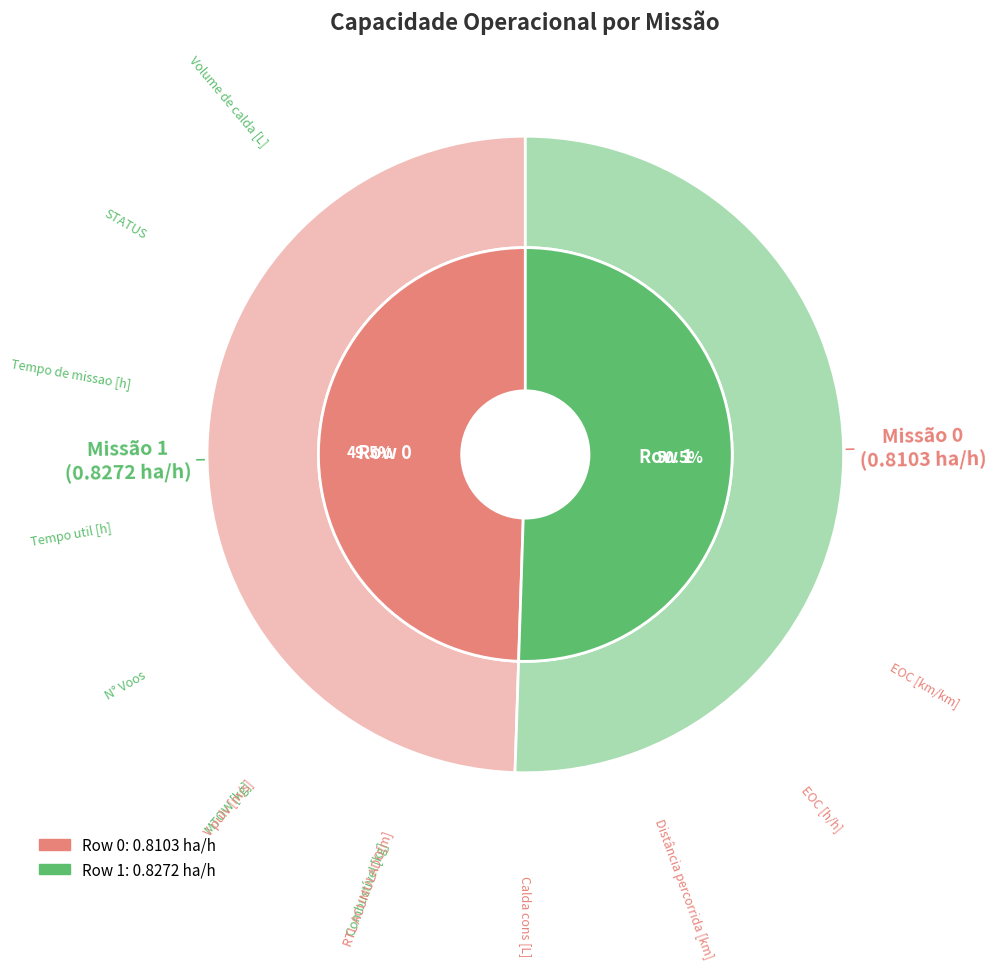

To the nearest percent, what portion does Row 0 represent?

49%